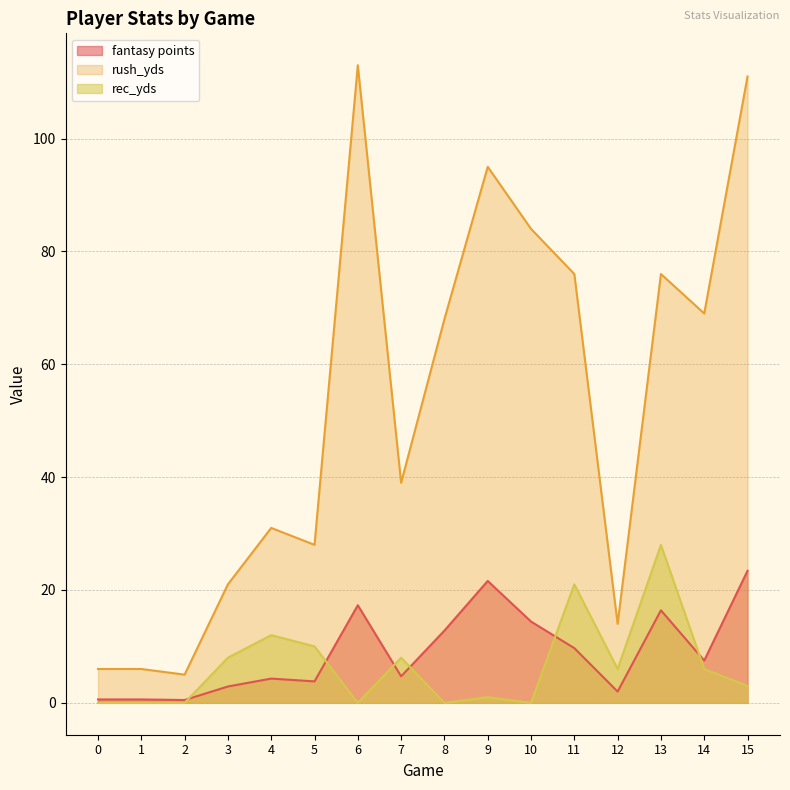

How many interior local peaks does the rec_yds series have?

5